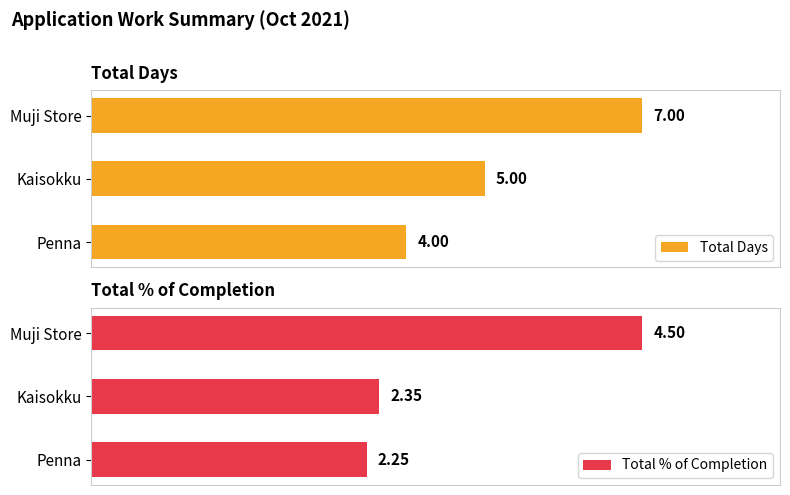

Reading left to right, what are all the values shown in this chart?

Total Days: 7.0	5.0	4.0
Total % of Completion: 4.5	2.4	2.2